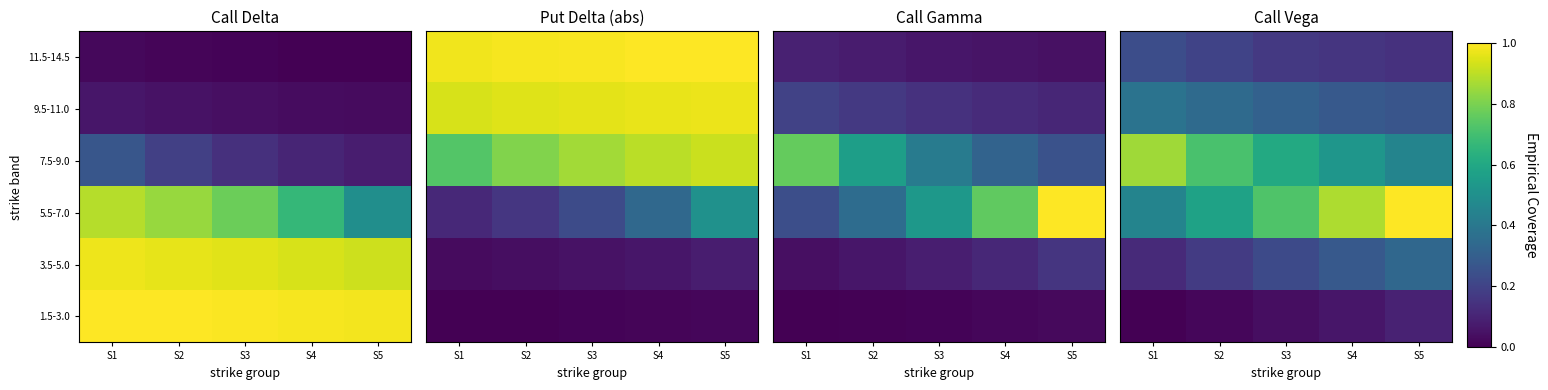

Rank the categories by 1.5-3.0 value from highest to lowest.

S5, S4, S3, S2, S1